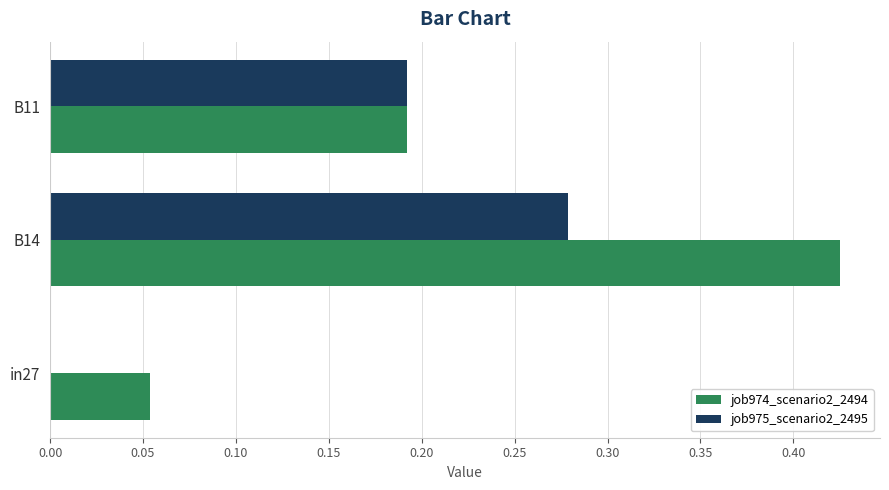

The job975_scenario2_2495 series shows -0.2 at in27. True or false?

False